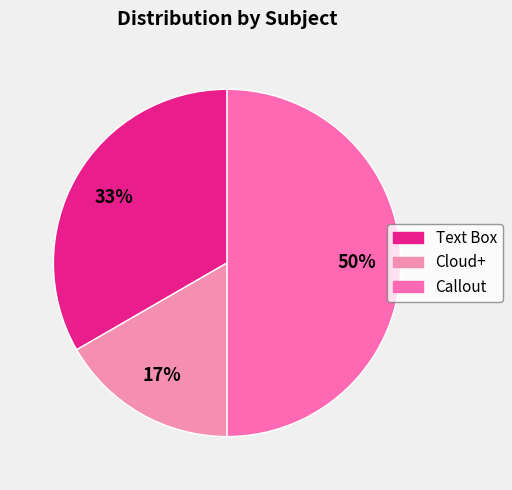

Rank the categories by value from highest to lowest.

Callout, Text Box, Cloud+